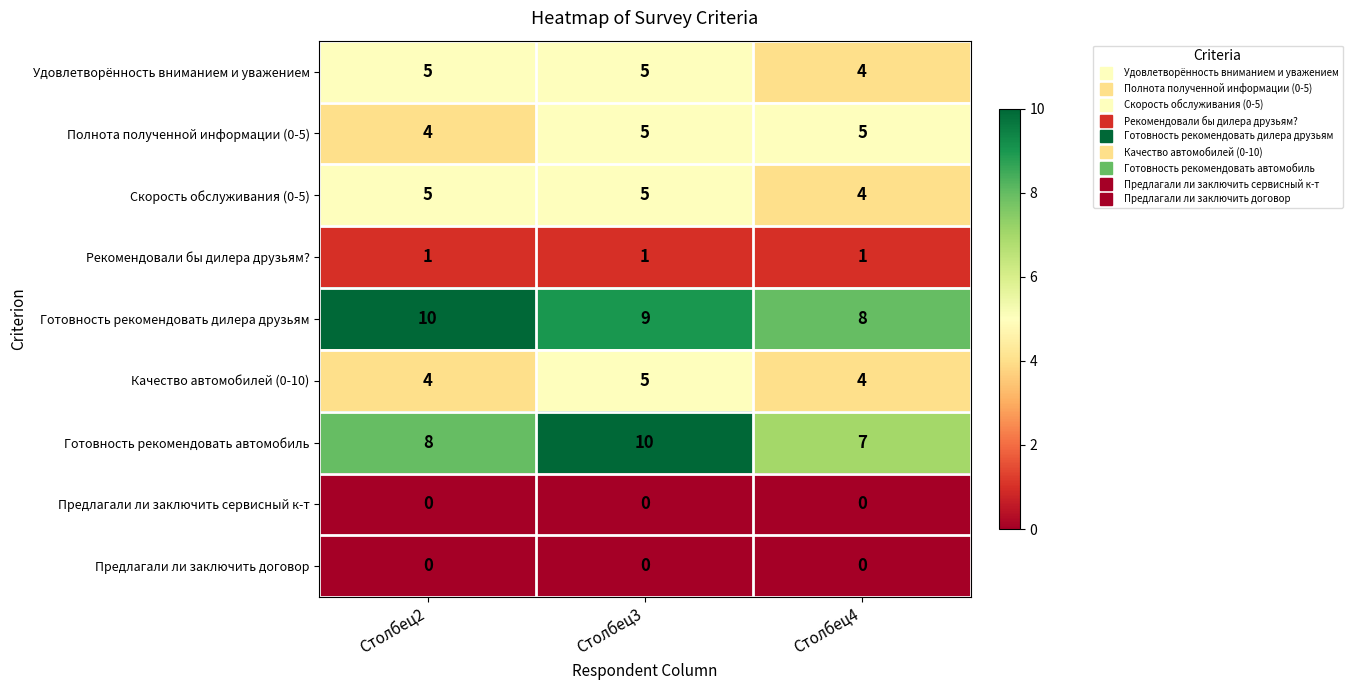

What is the greatest value displayed?

10